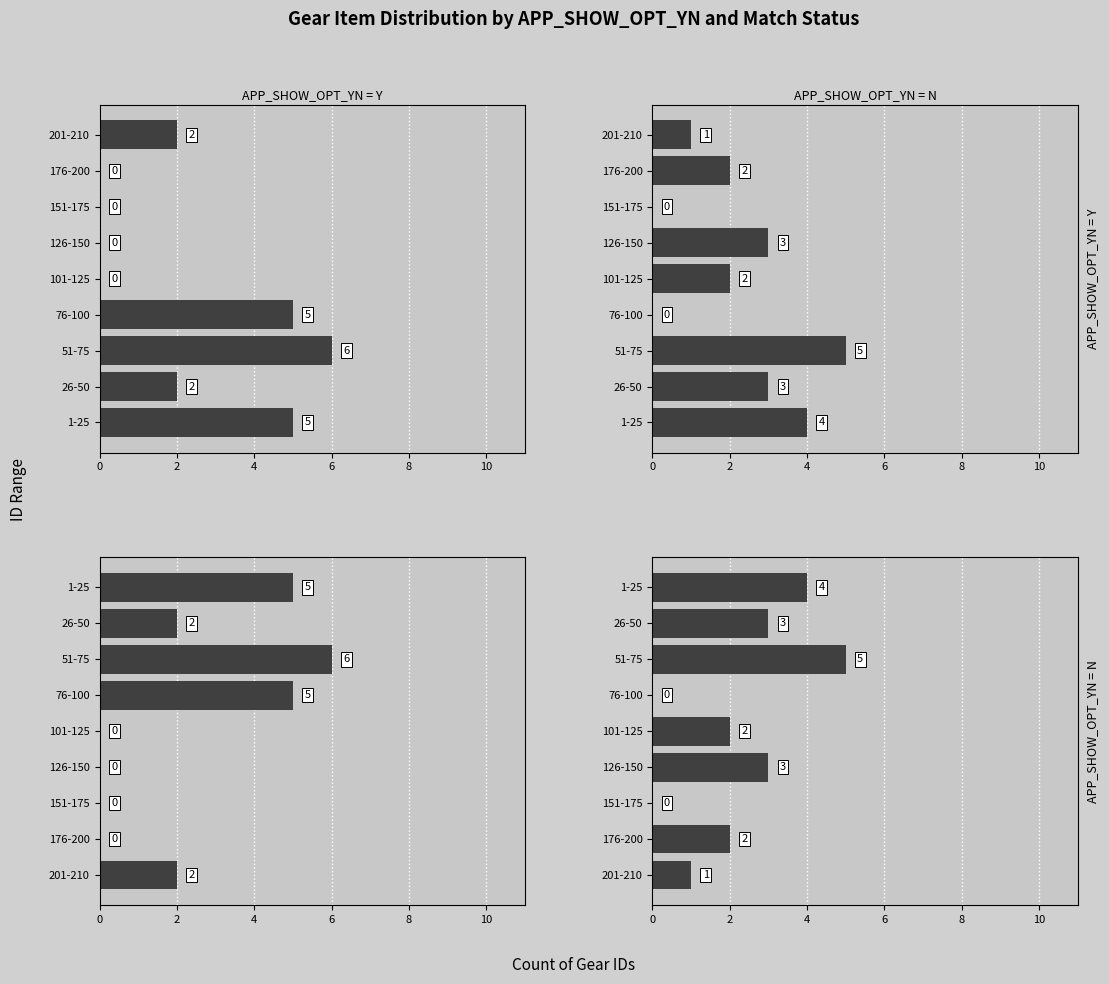

Read the APP_SHOW_OPT_YN = N value at 126-150.

3